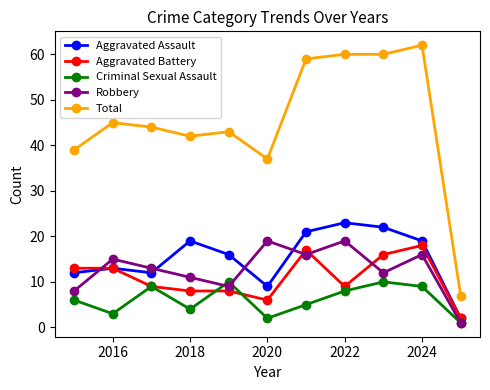

Which series has the largest total across all categories?

Total